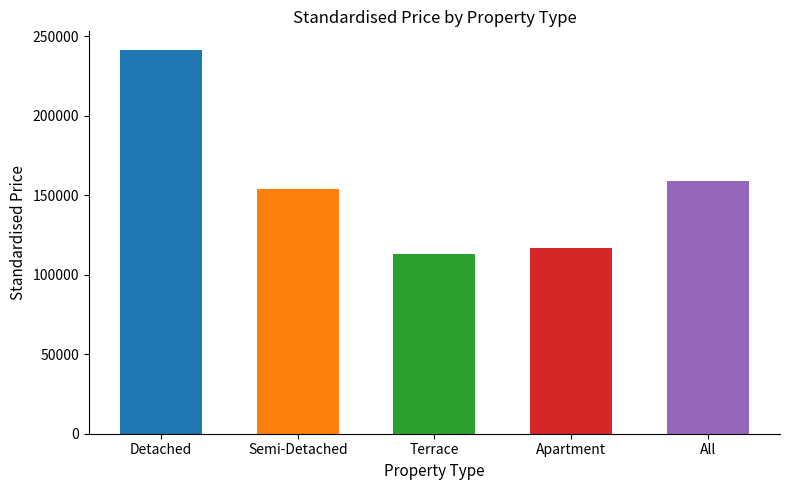

How many bars are there in total?

5